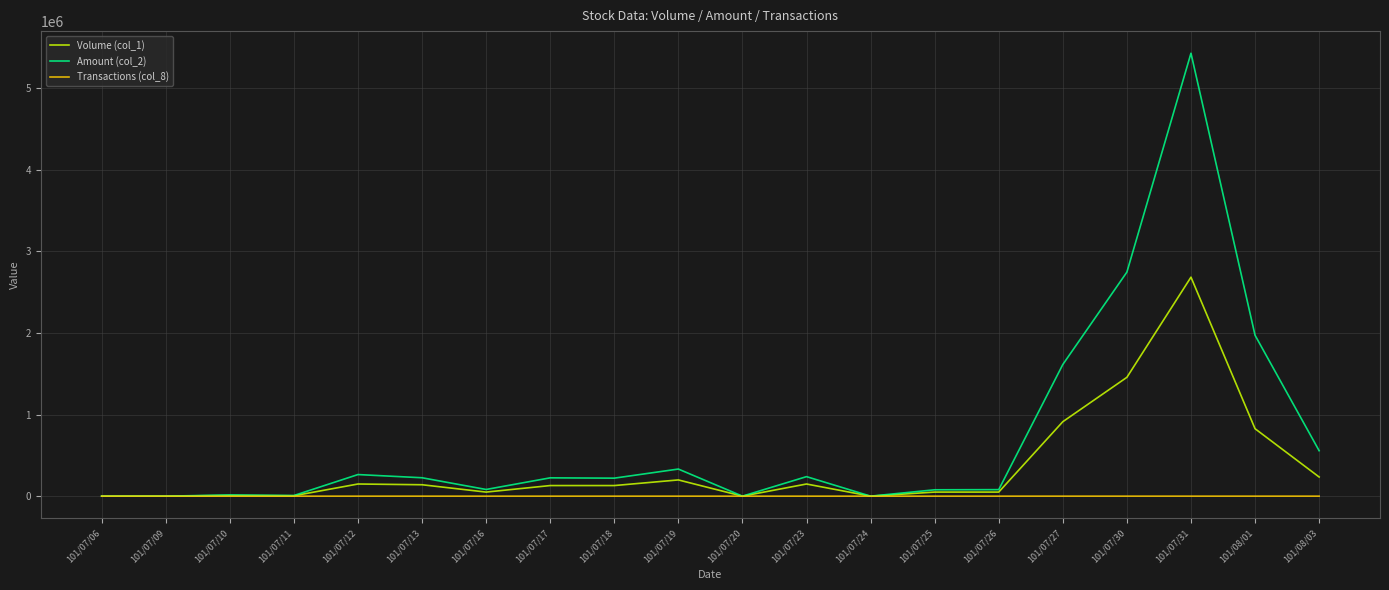

Rank the series by their average value, from lowest to highest.

Transactions (col_8), Volume (col_1), Amount (col_2)